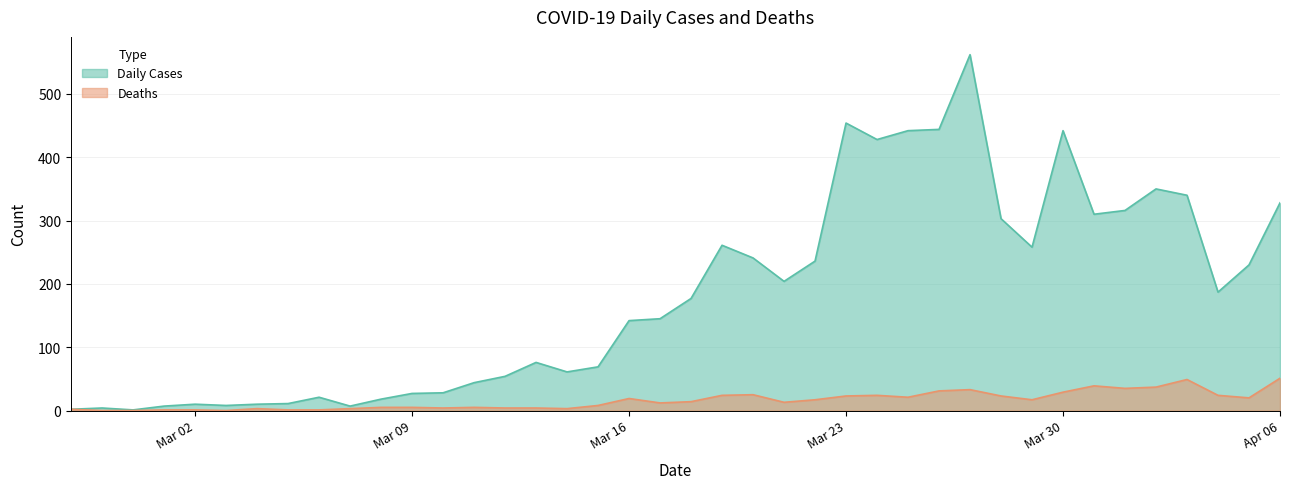

What is the spread (max minus min) of values at 2020-02-29?

1